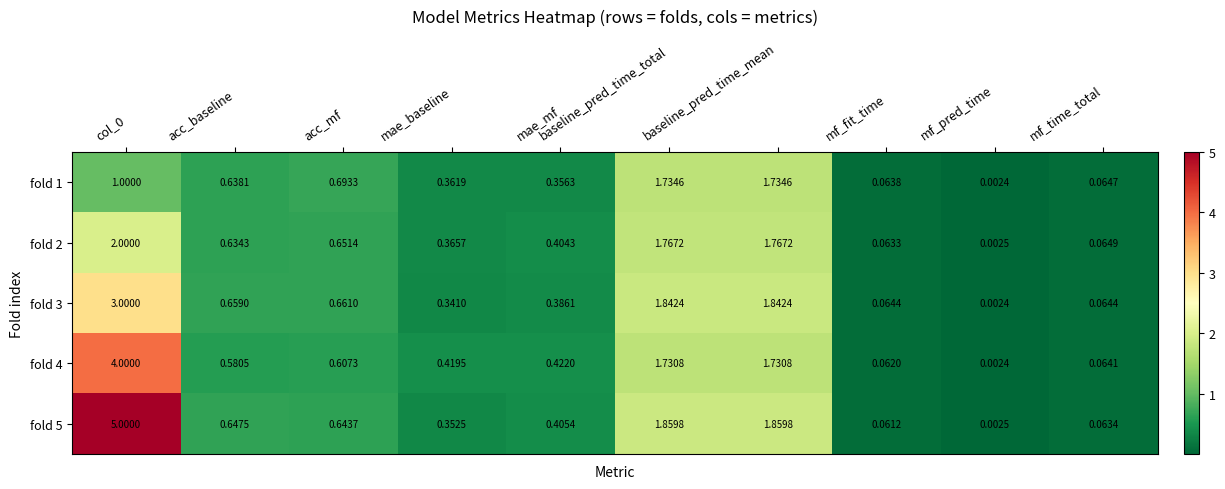

At which label is fold 3 closest to 1?

acc_mf